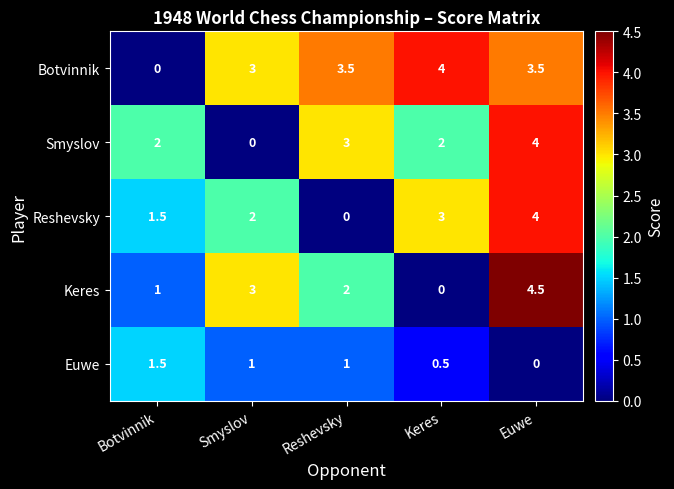

What is the sum of all Botvinnik values?

14.0